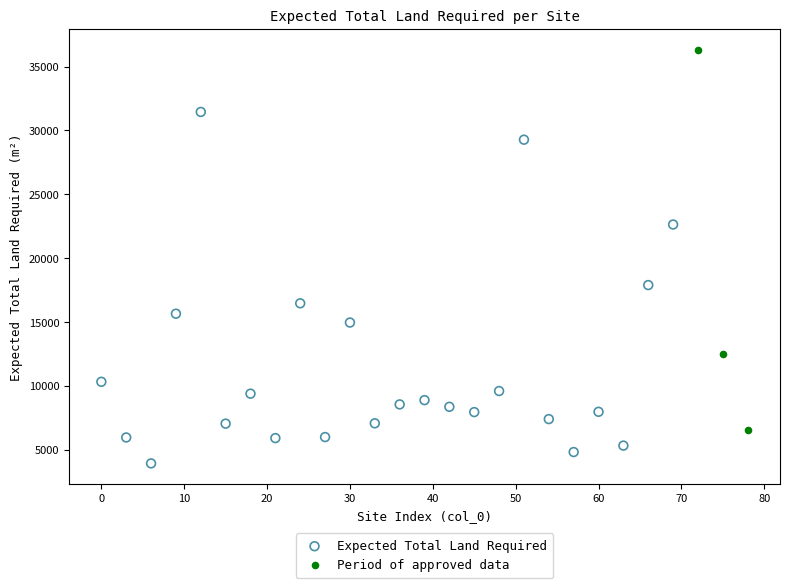

Which series contains the lowest Y value?

Expected Total Land Required